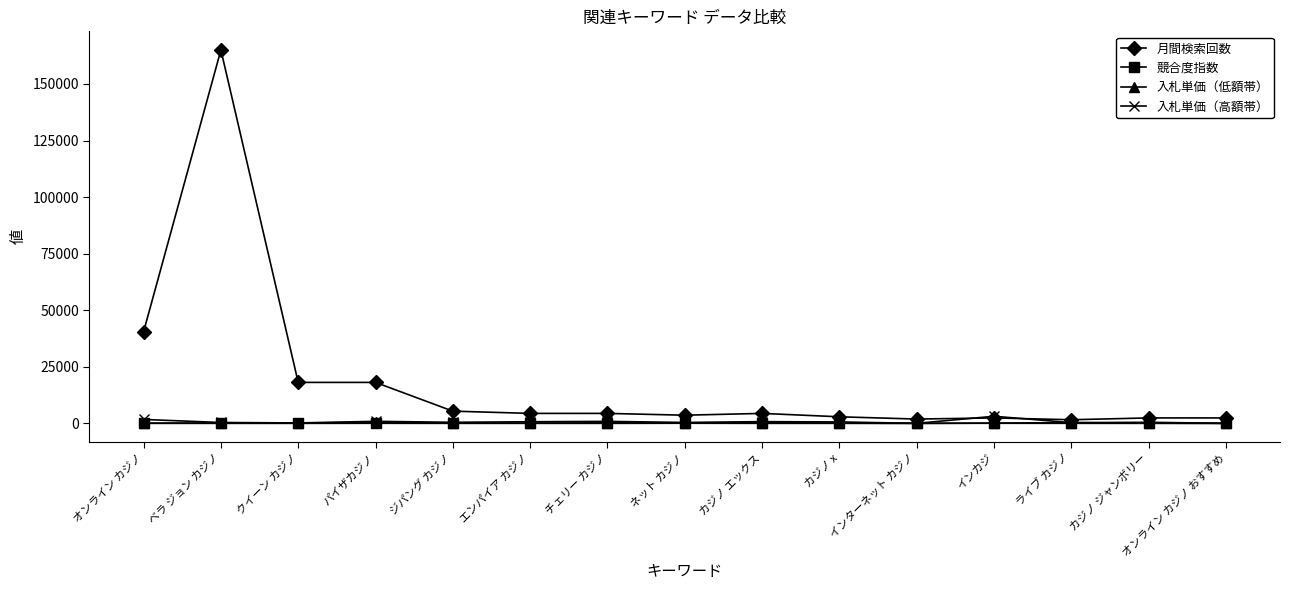

Which series has the largest range (max minus min)?

月間検索回数